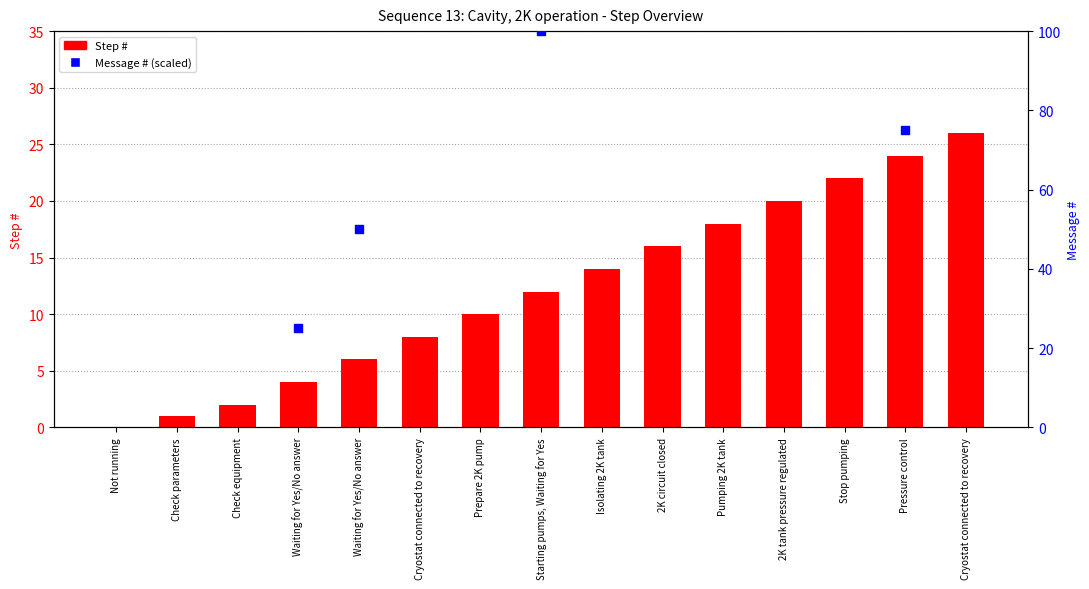

Which has a higher value, Check equipment or Isolating 2K tank?

Isolating 2K tank